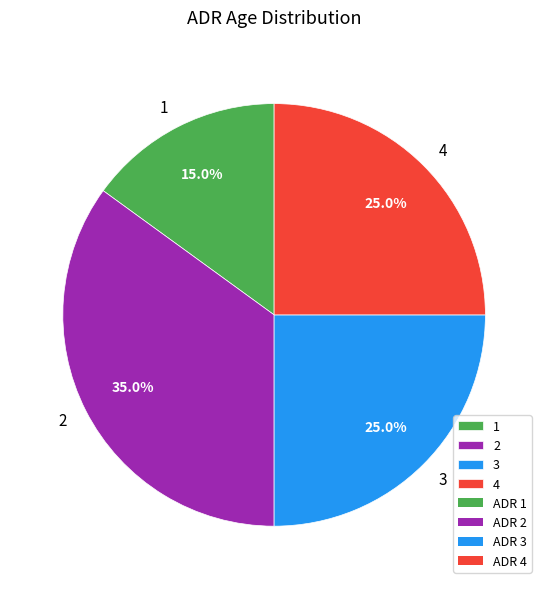

To the nearest percent, what percentage of the pie is 2?

35%